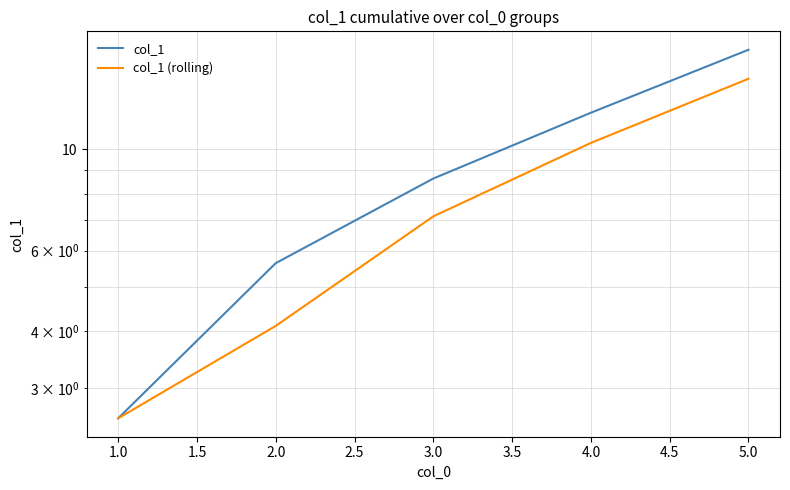

True or false: col_1 (rolling) and col_1 intersect in this chart.

False